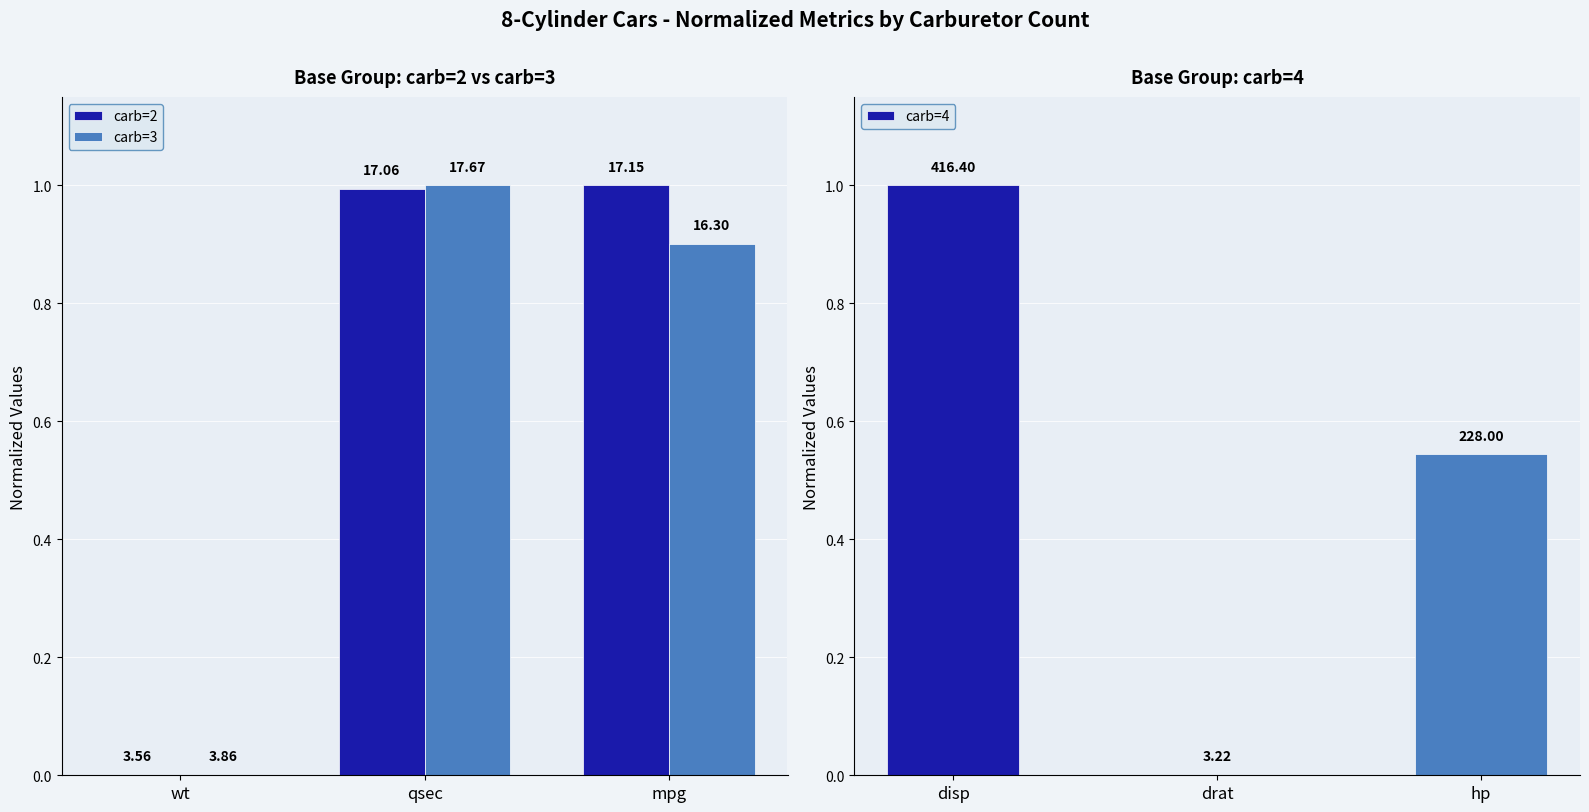

How many bars are there in total?

9